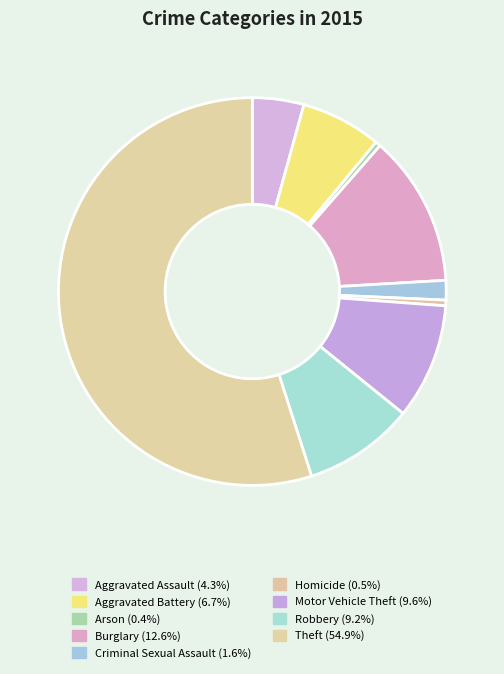

Which category accounts for the majority?

Theft